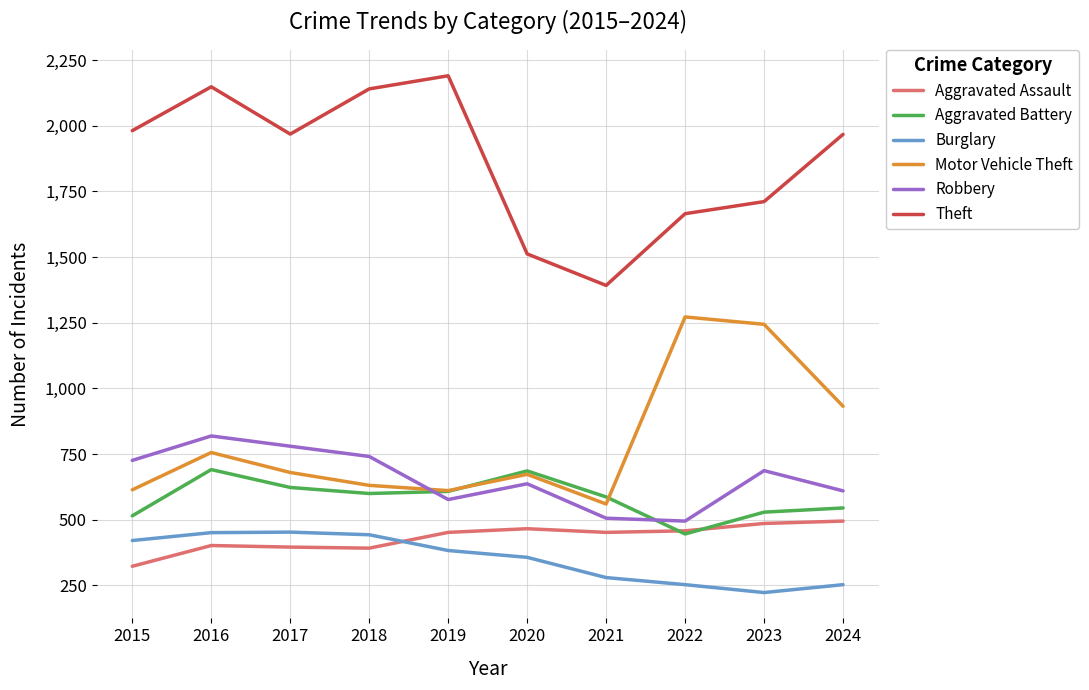

What is the spread (max minus min) of values at 2020?

1155